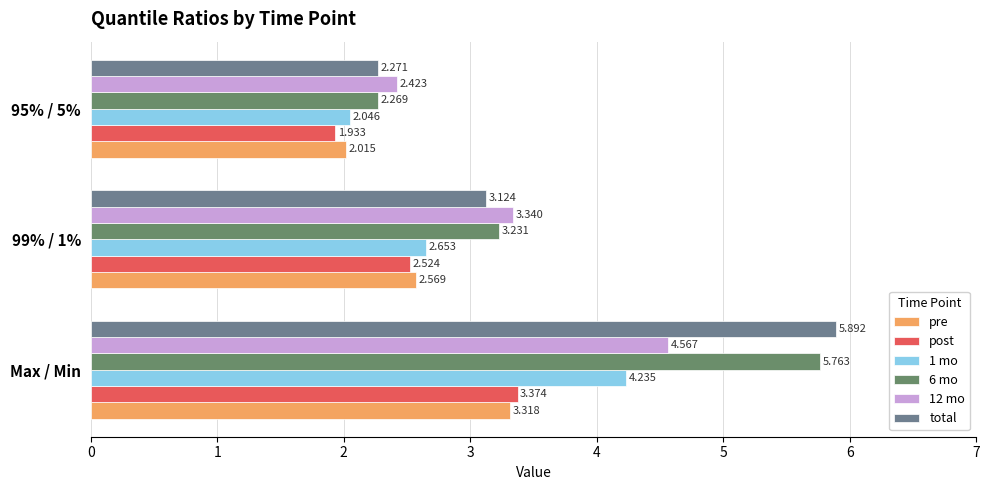

At how many categories does at least one series exceed 3?

2